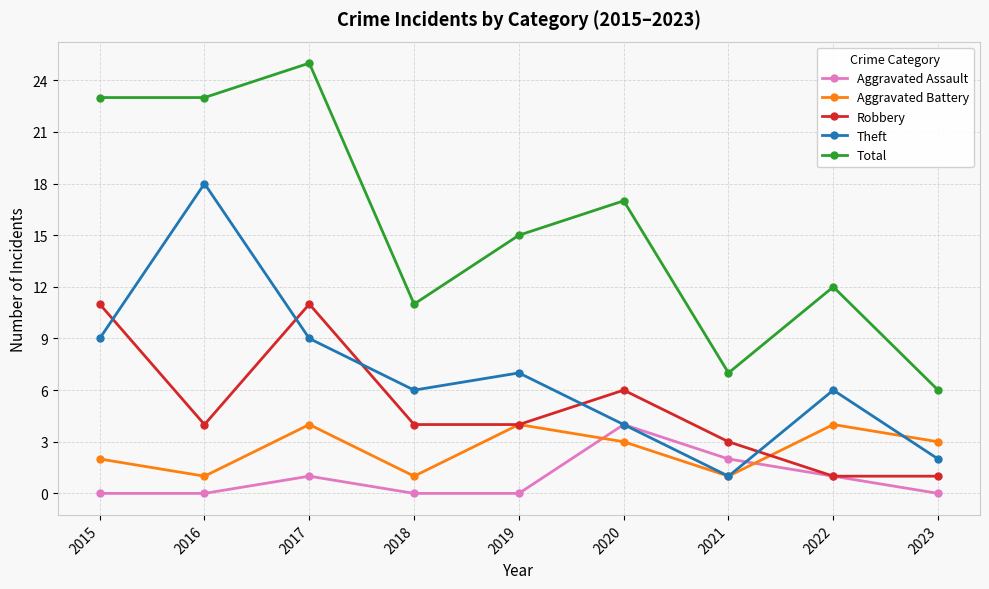

What is the value of the Theft point at the 5th from the left?

7